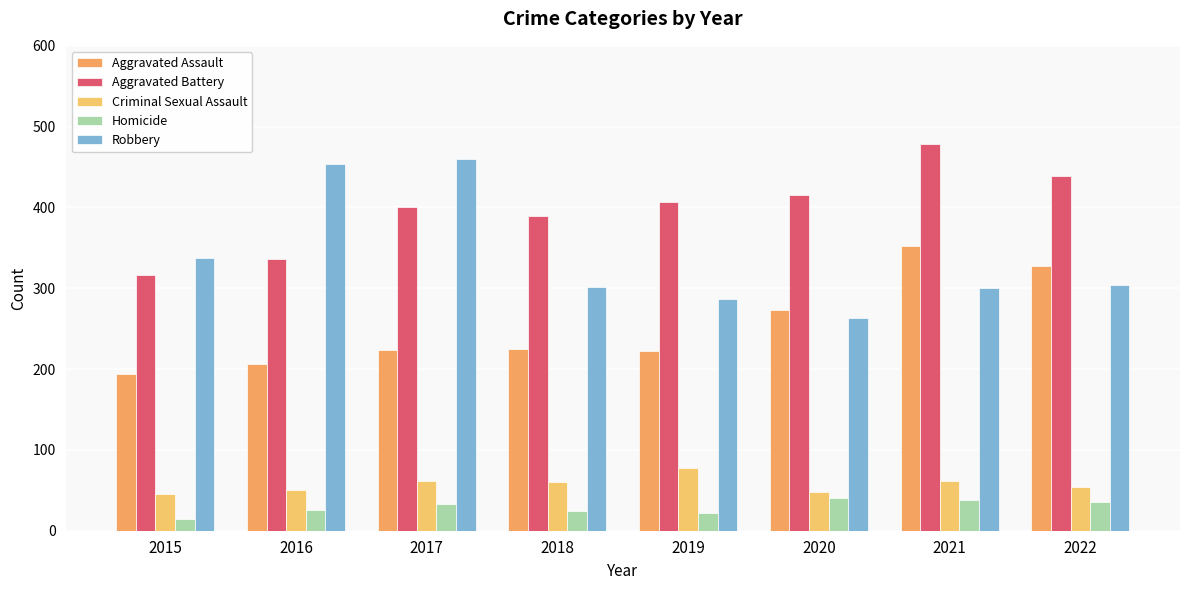

Is the value of Aggravated Assault at 2022 greater than the value of Robbery at 2019?

Yes